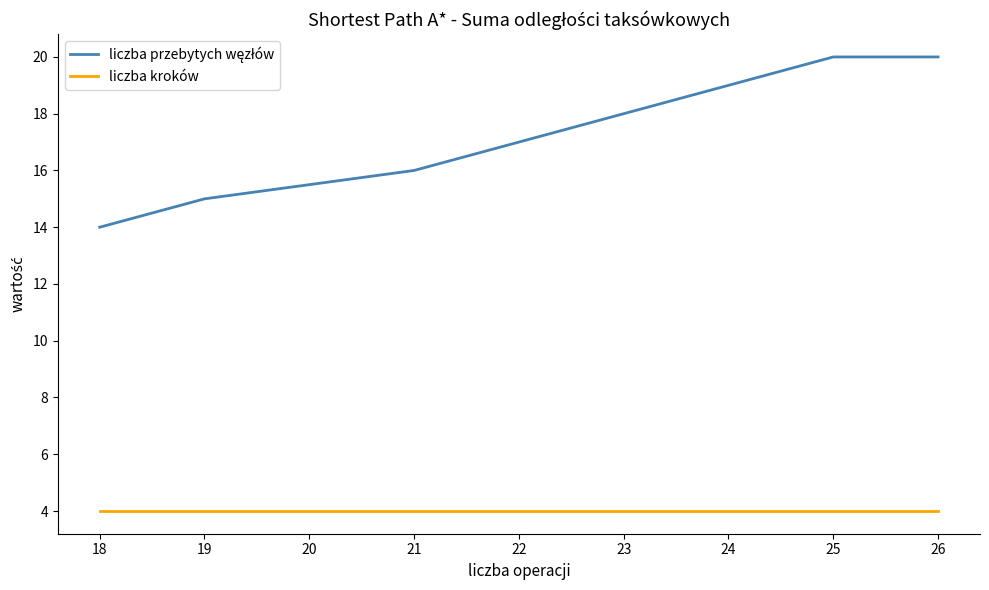

True or false: liczba przebytych węzłów and liczba kroków intersect in this chart.

False